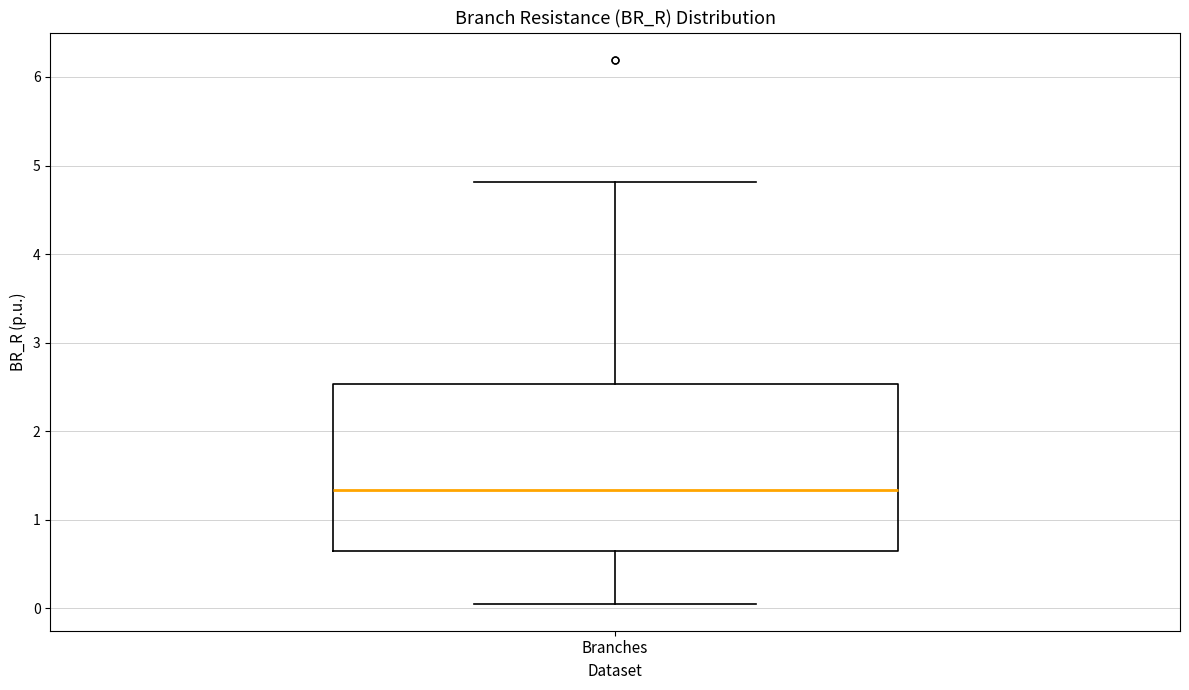

Where is the lower edge of the box for Branches on the y-axis? The values are not printed on the chart, so give them approximately, as read against the axis.

0.6